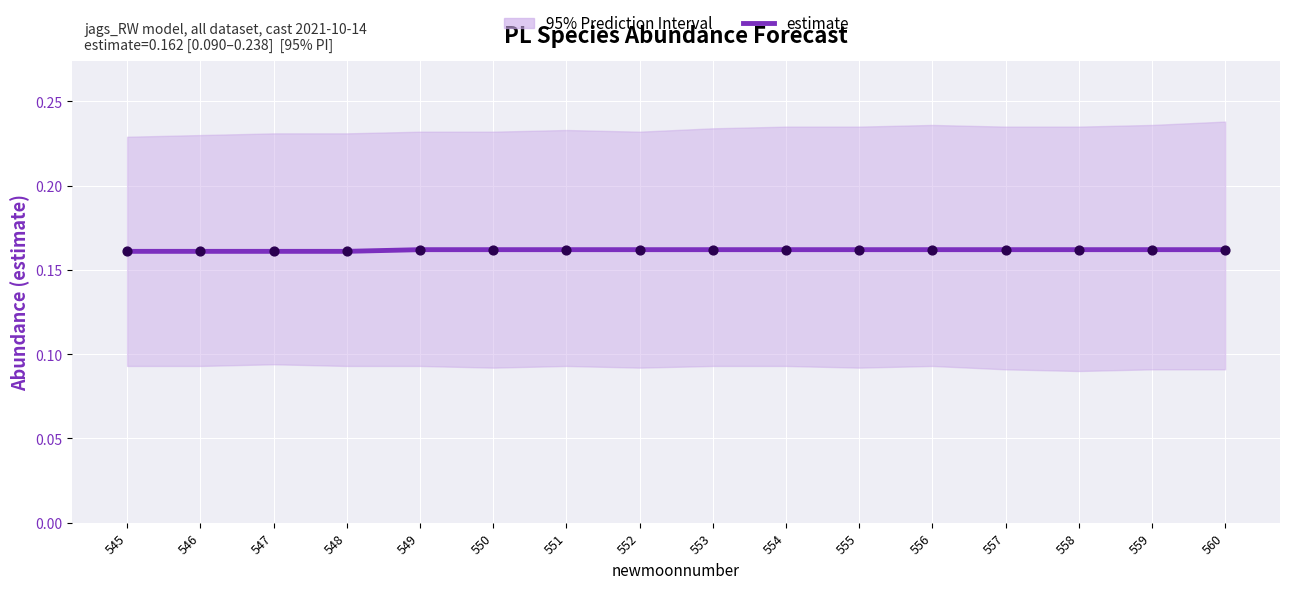

At how many categories does at least one series exceed 0?

16